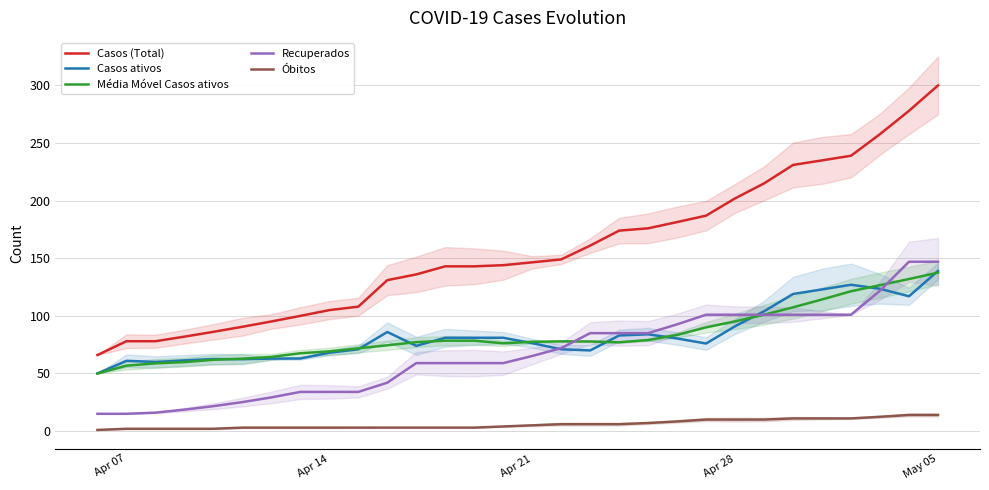

Does the chart display data point markers on the line(s)?

No